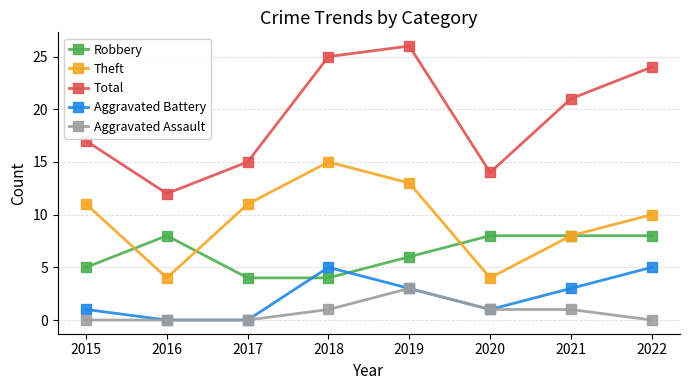

True or false: Theft has more than 0 points higher than both neighbors.

True